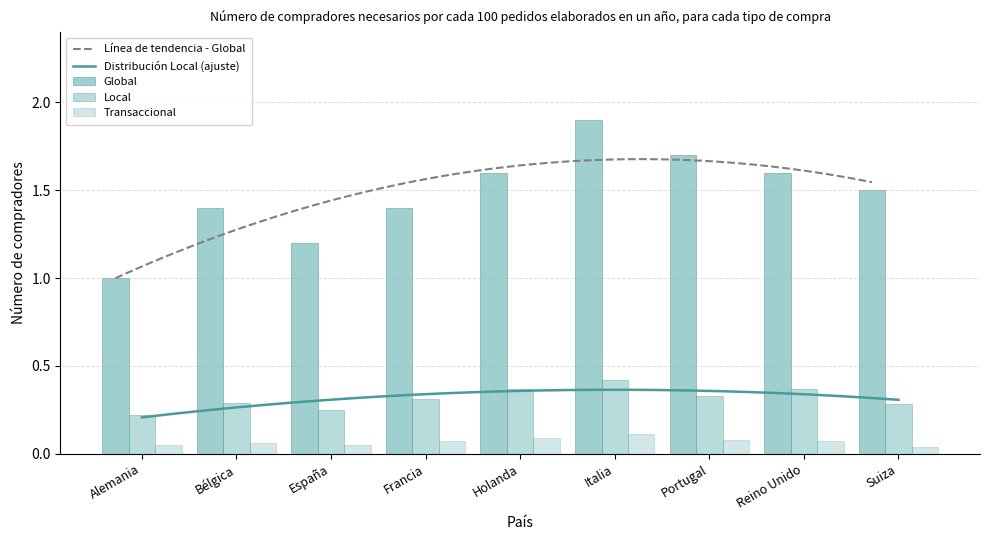

At Alemania, list the series in order from smallest to largest.

Transaccional, Local, Global